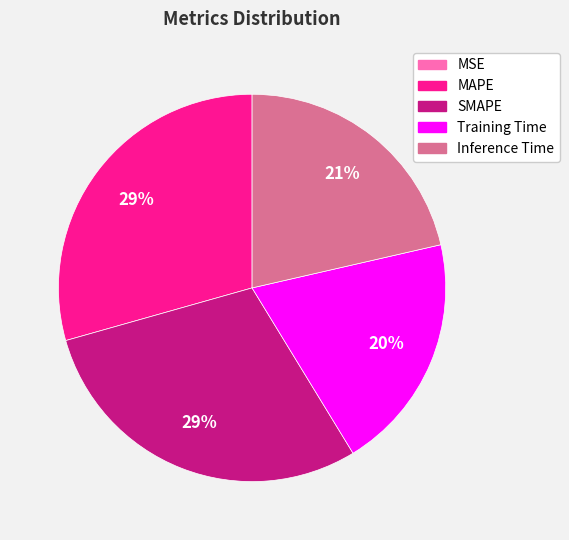

Combined, do MAPE and Inference Time account for over 50%?

Yes